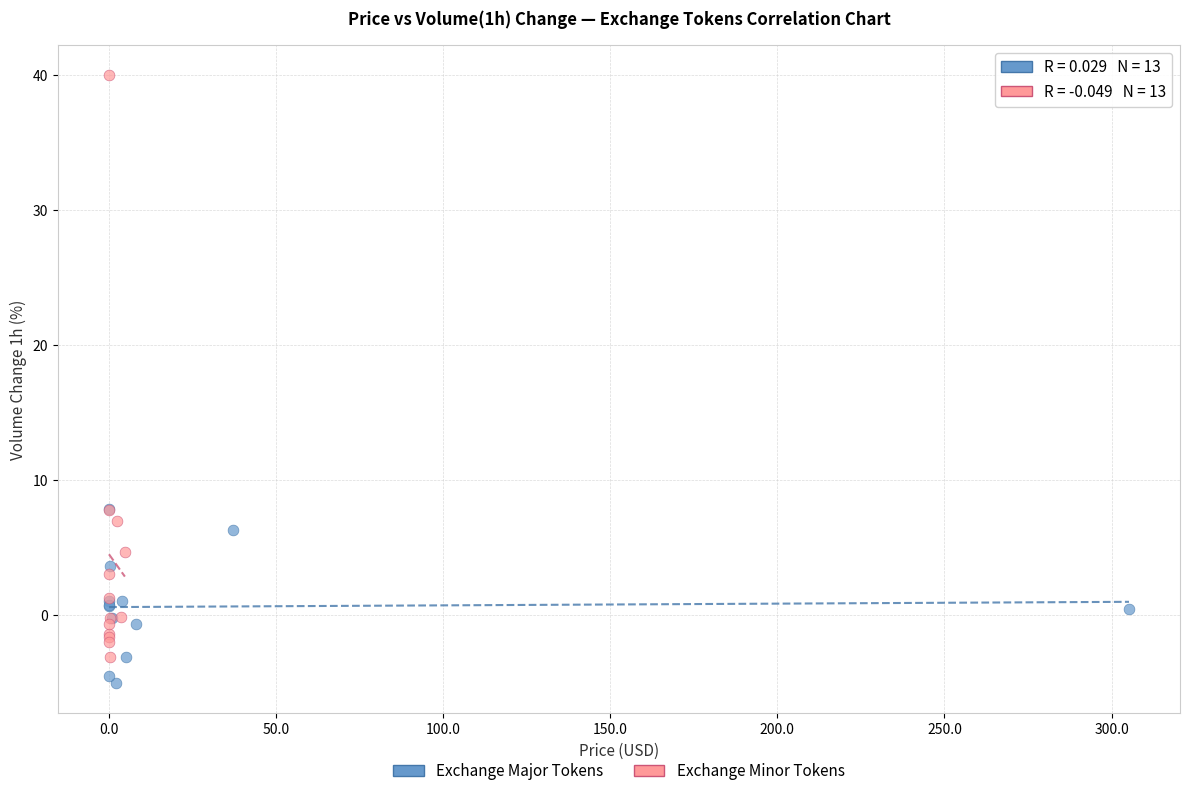

Which series has the widest spread of Y values?

Exchange Minor Tokens